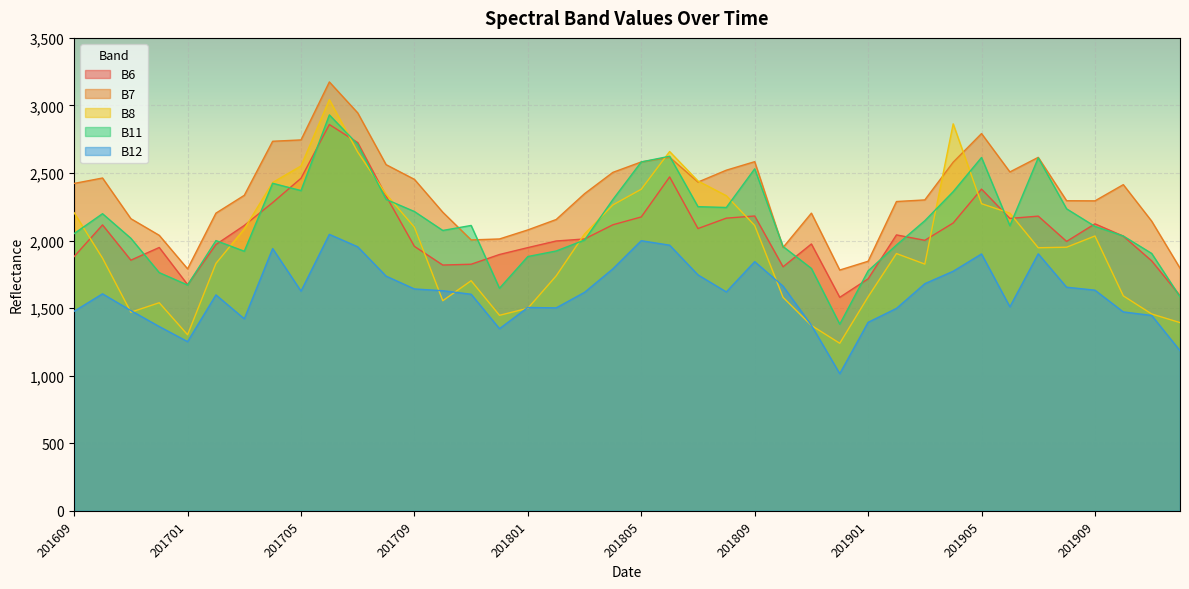

What is the difference between the highest and lowest values at 201906?

998